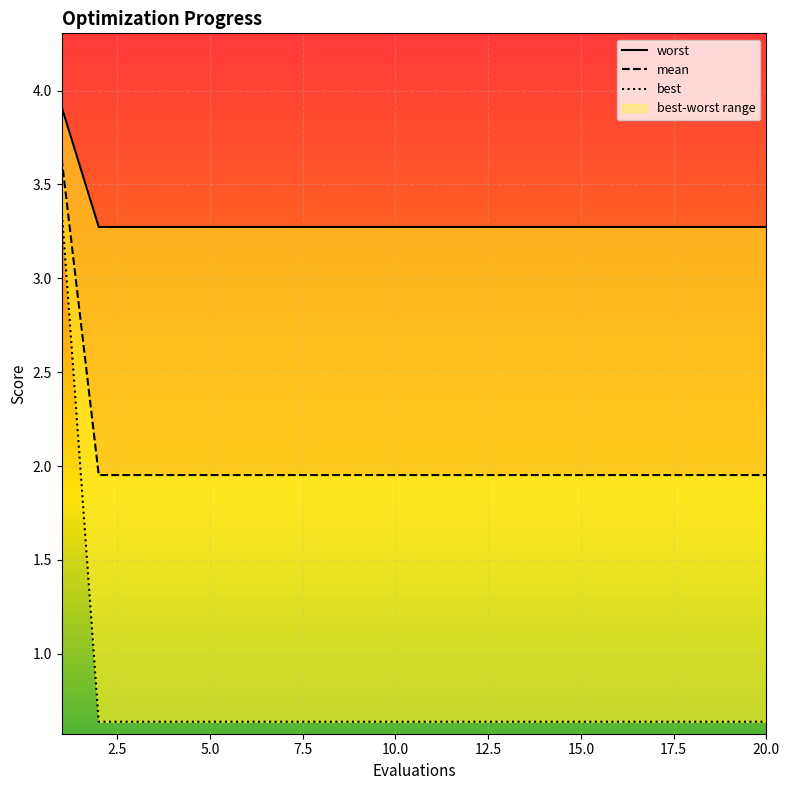

How many lines are shown in the chart?

3